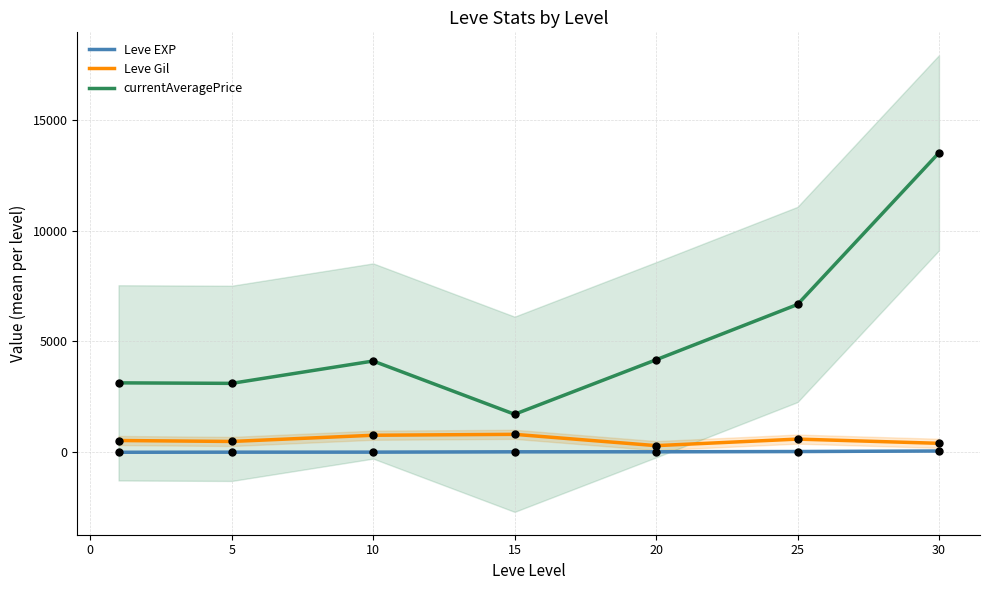

What are all the series names shown in the legend?

Leve EXP, Leve Gil, currentAveragePrice